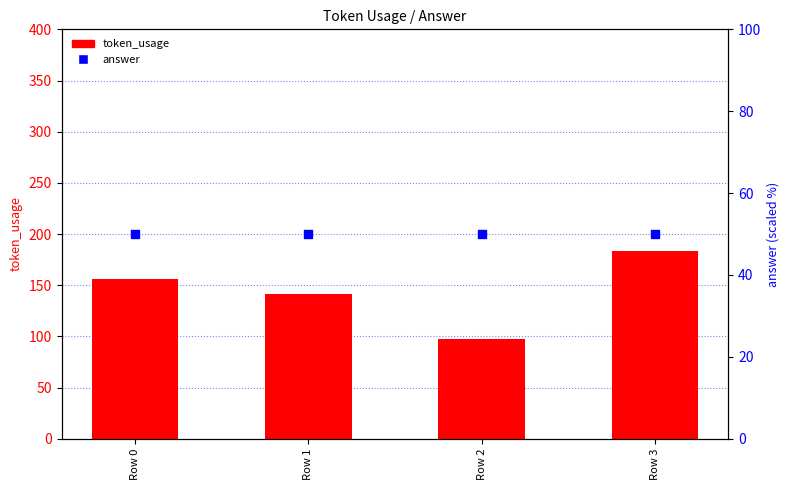

Which series contains the lowest Y value?

answer